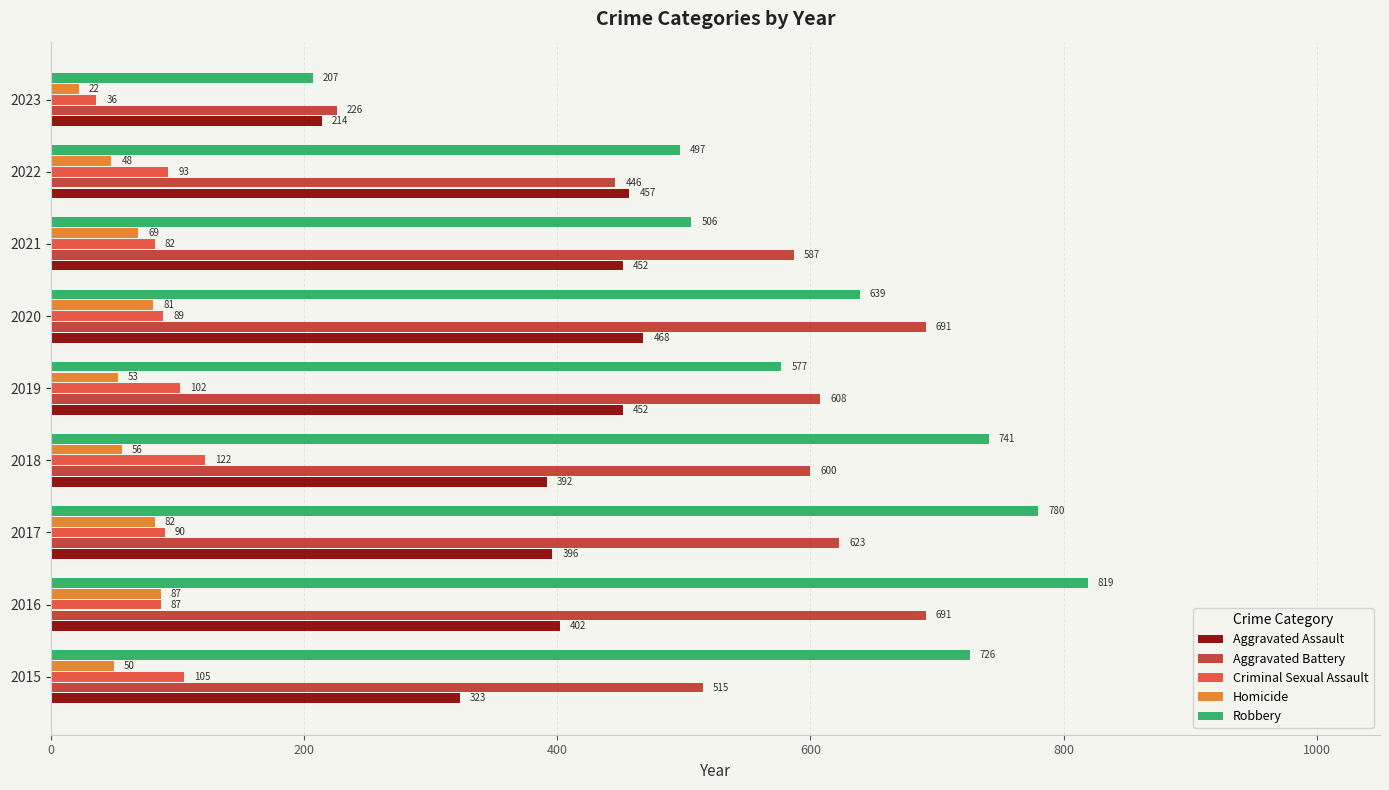

Rank the series by their maximum value, from lowest to highest.

Homicide, Criminal Sexual Assault, Aggravated Assault, Aggravated Battery, Robbery